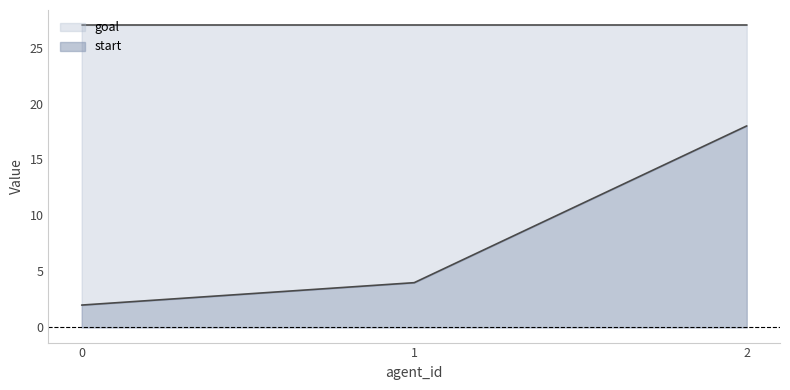

True or false: the data shows 2 at 0.

True